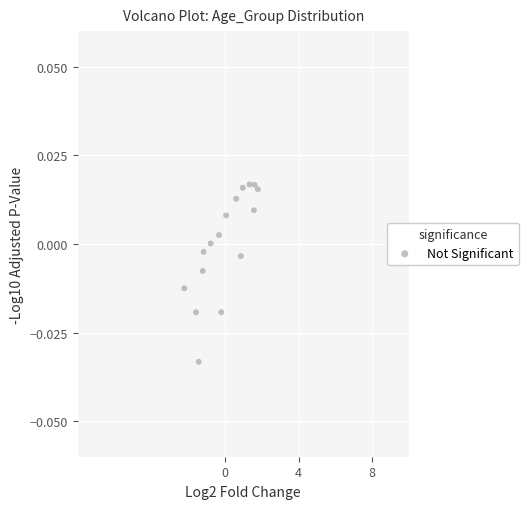

What is the range of X values (max minus min)?

4.0